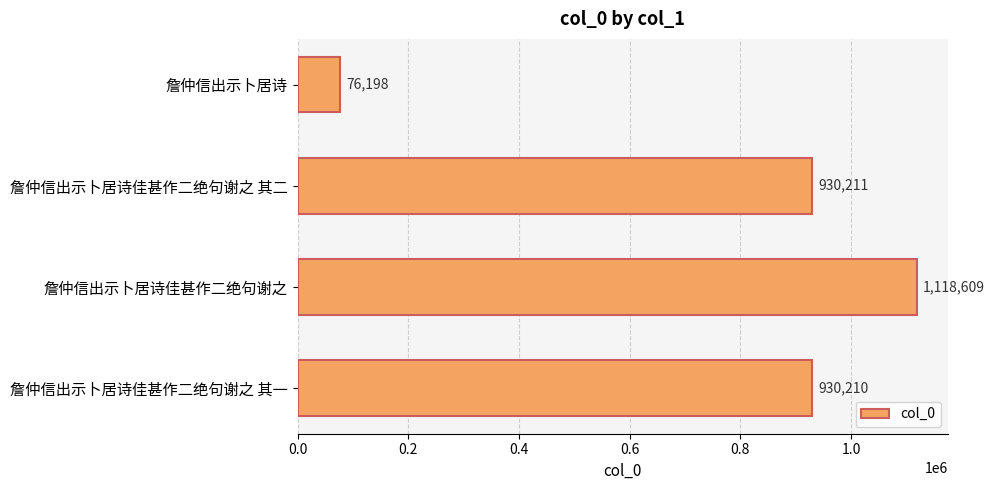

Is it true that the value at 詹仲信出示卜居诗佳甚作二绝句谢之 其二 is 1317458?

False